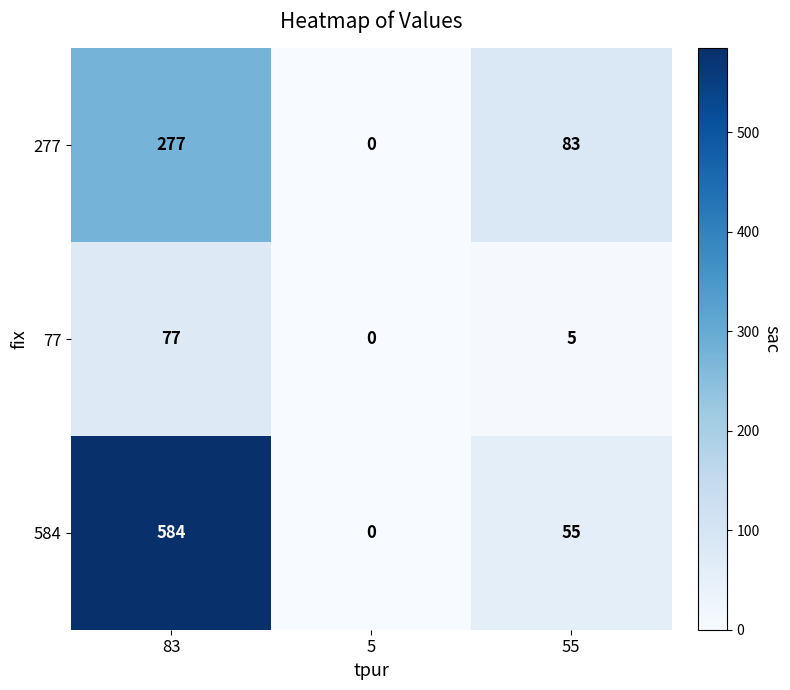

What is the difference between the highest and lowest values at 83?

507